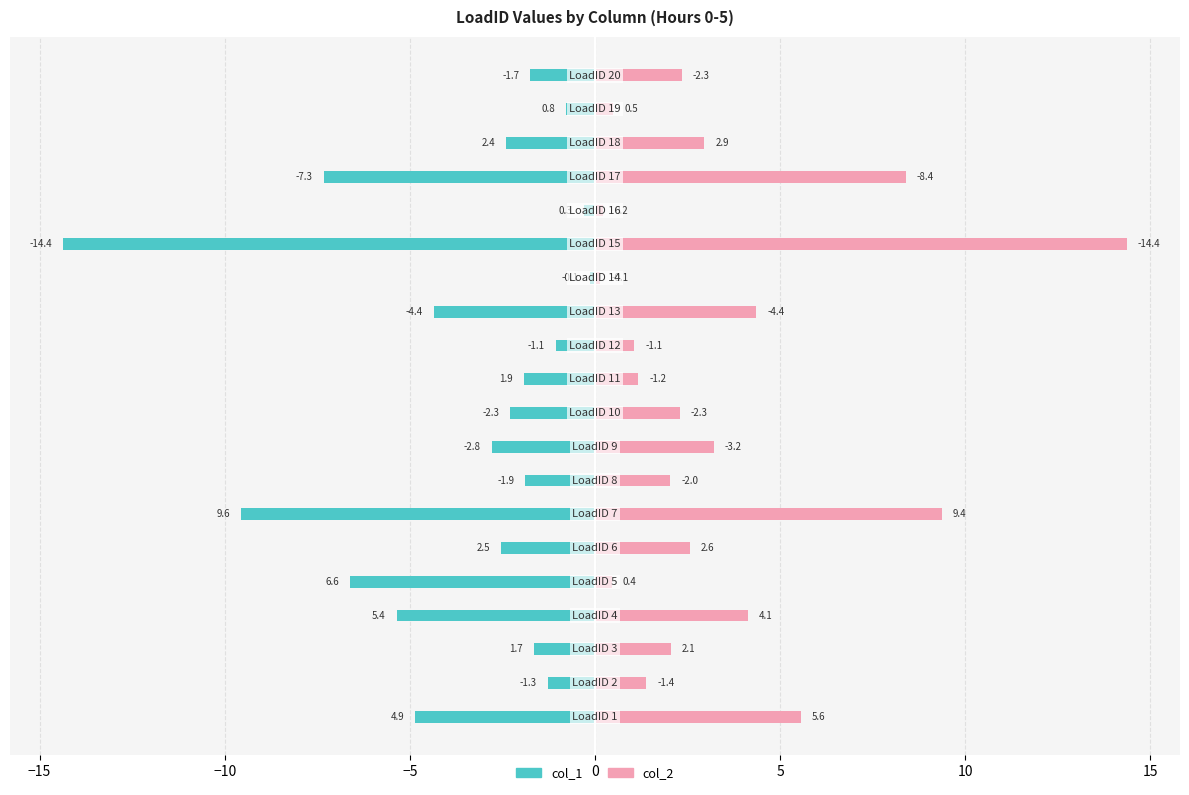

The col_1 series shows -6.6 at 0. True or false?

True